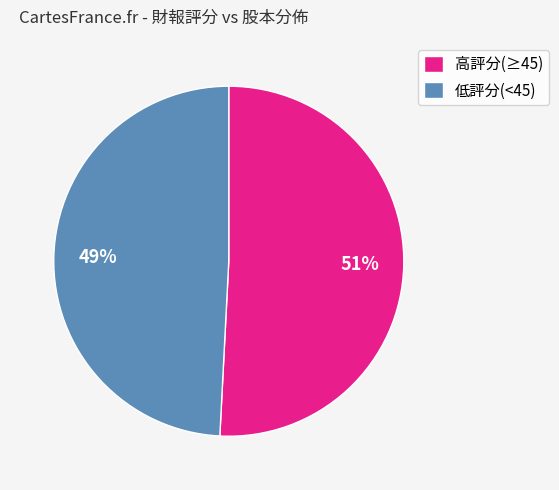

What percentage is the 低評分(<45) slice, to the nearest percent?

49%